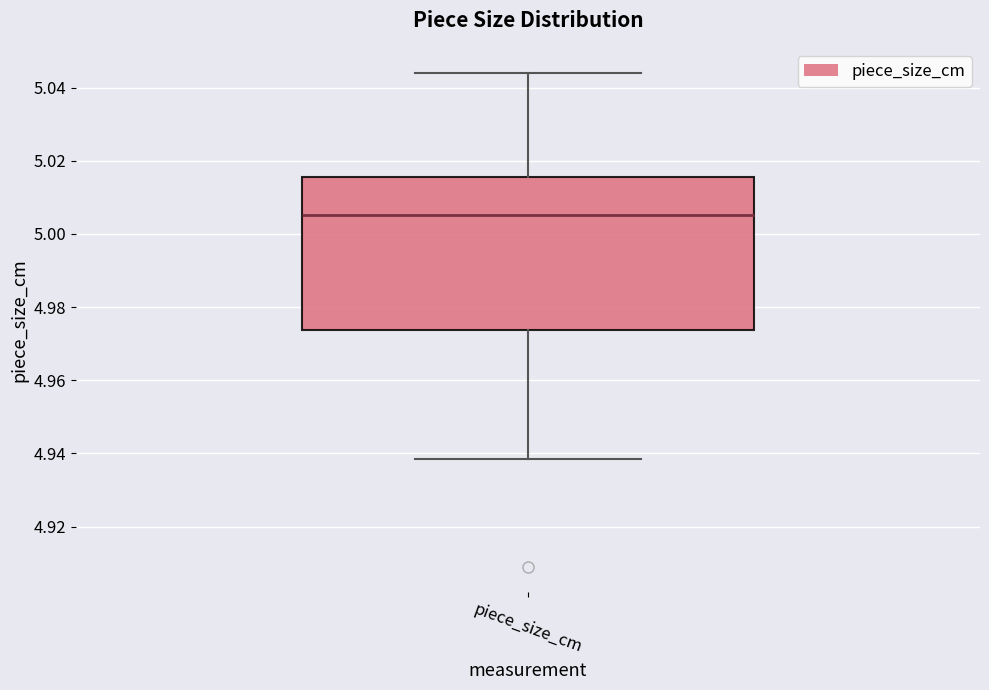

Read this box plot against the y-axis: the position of the median line, the range covered by the box, and the ends of both whiskers. The values are not printed on the chart, so give them approximately, as read against the axis.

median 5.006, box 4.974 to 5.016, whiskers 4.938 to 5.044